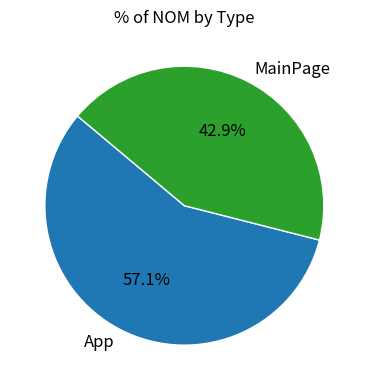

Which slice represents more than half of the pie?

App